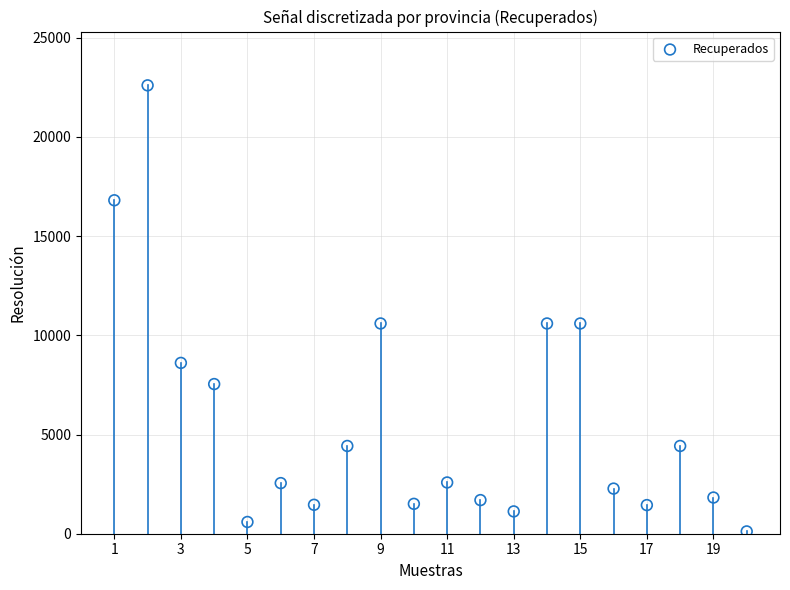

What is the range of X values (max minus min)?

19